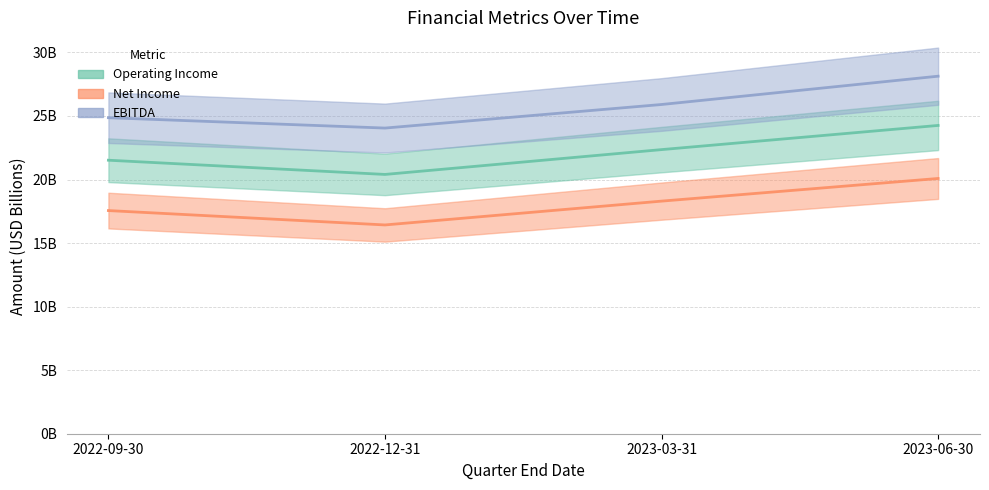

Is this an area chart (filled region under the line)?

No